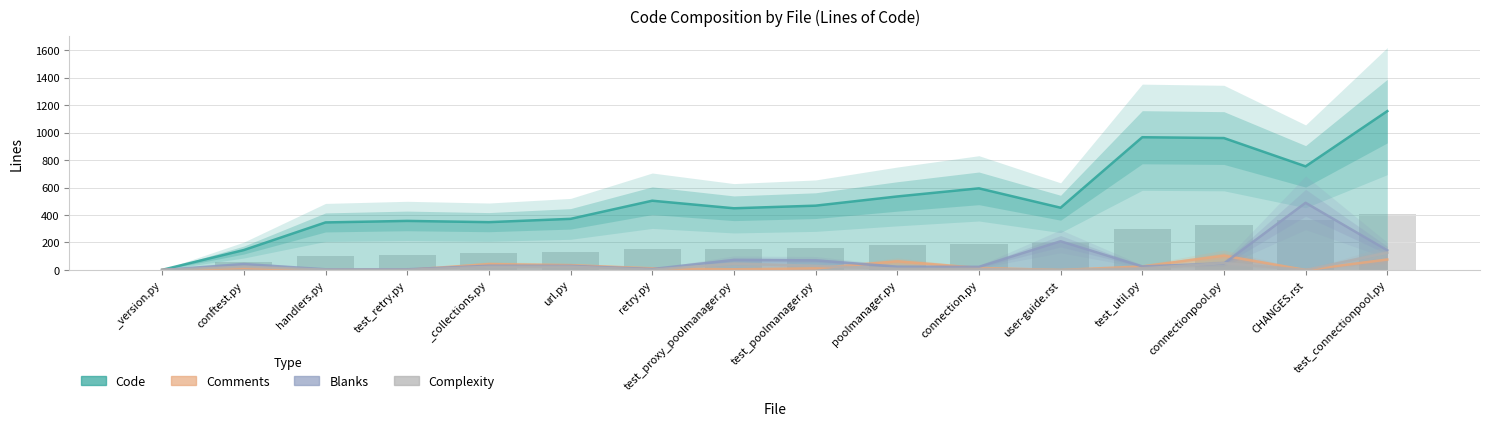

How many groups of bars are there?

16